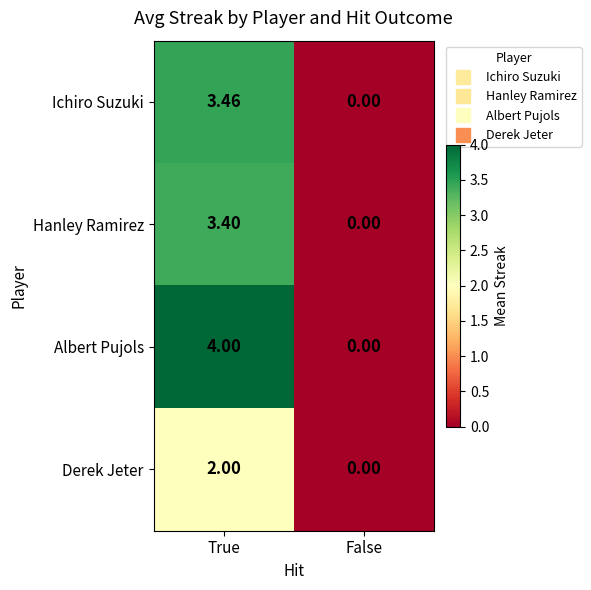

Rank the categories by Hanley Ramirez value from lowest to highest.

False, True